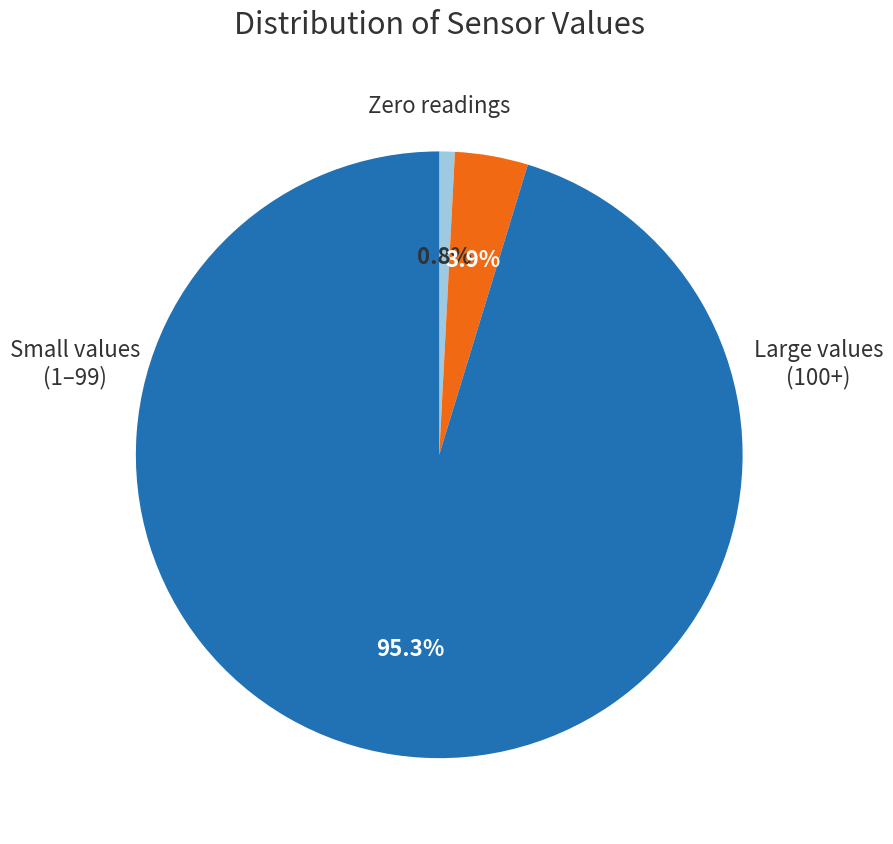

Is there a majority slice in this chart?

Yes